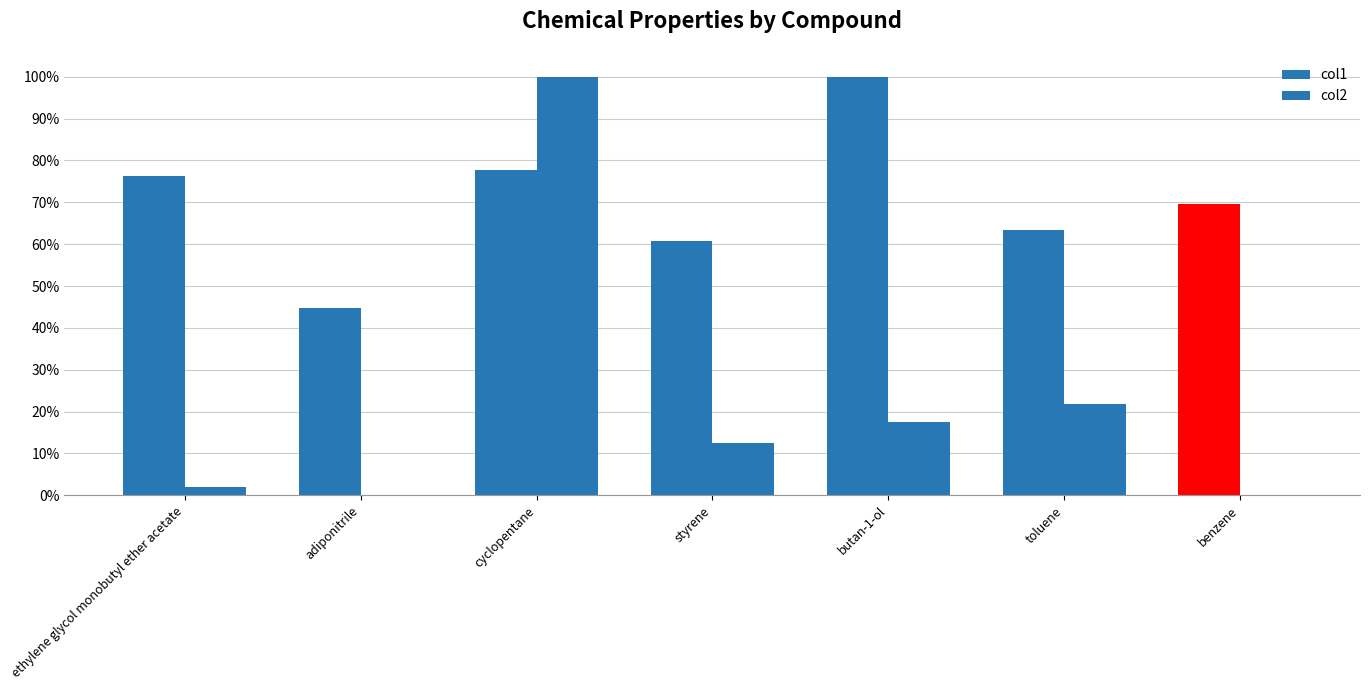

Are the bars grouped side by side (vs. stacked)?

Yes